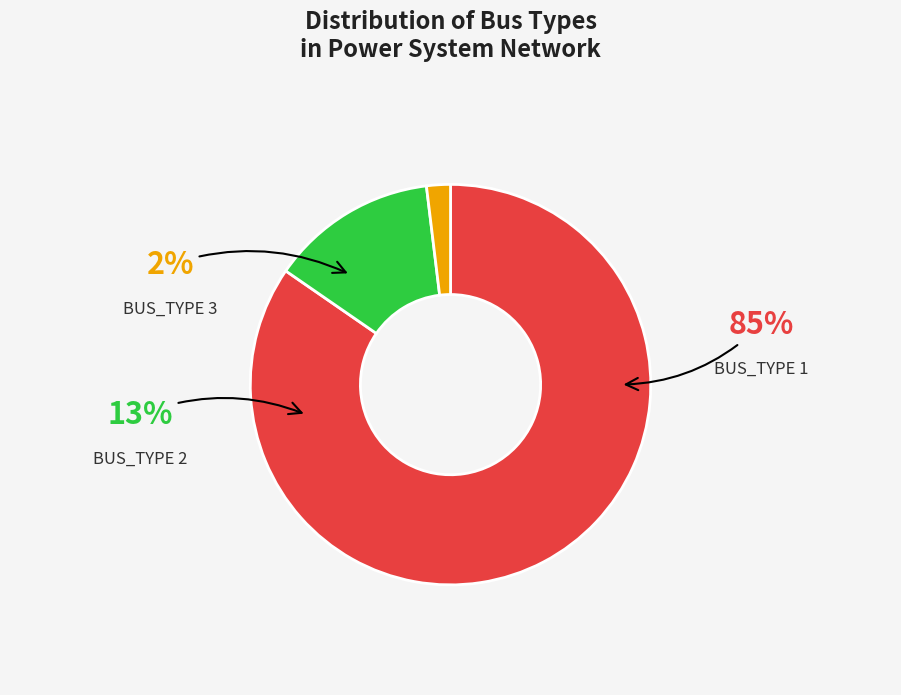

Which has a higher value, BUS_TYPE 2 or BUS_TYPE 1?

BUS_TYPE 1